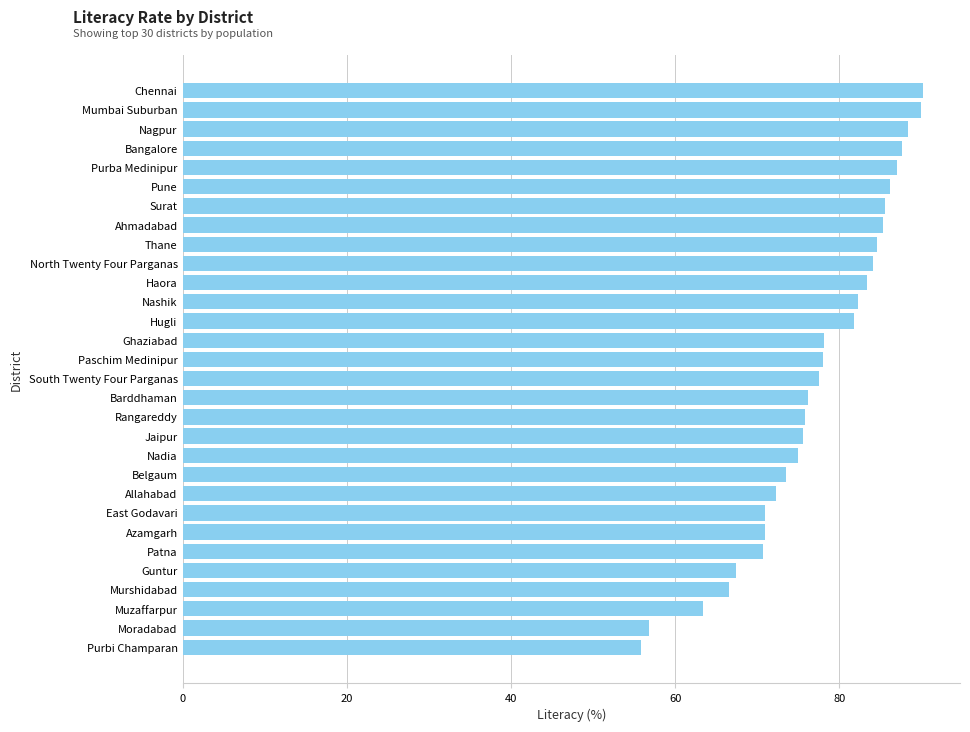

What is the difference between the maximum and minimum values?

34.4